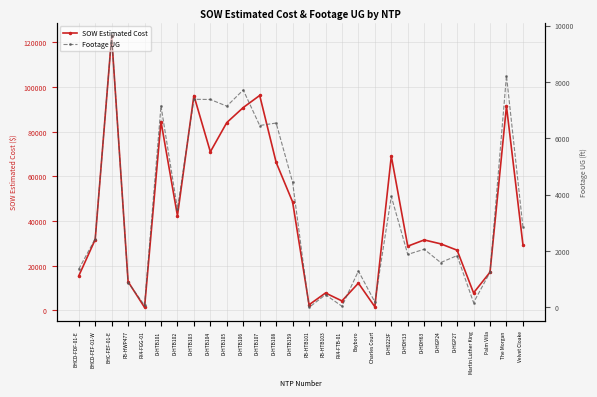

Count the number of data series in this chart.

2